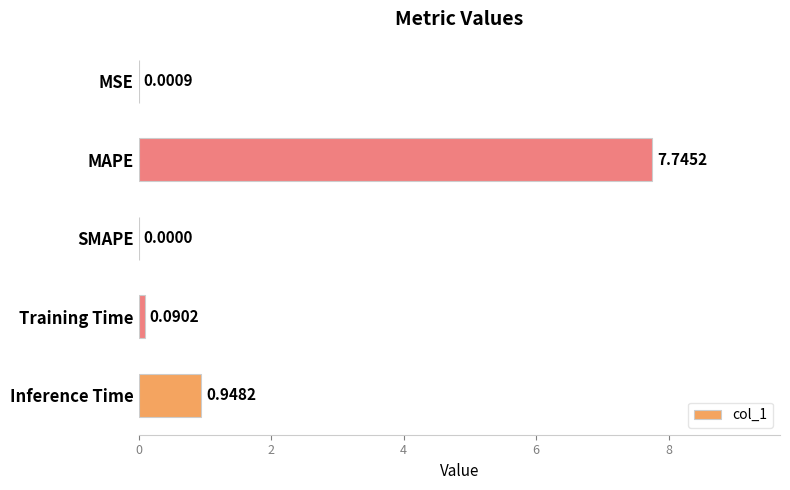

Which label corresponds to the largest value in the chart?

MAPE